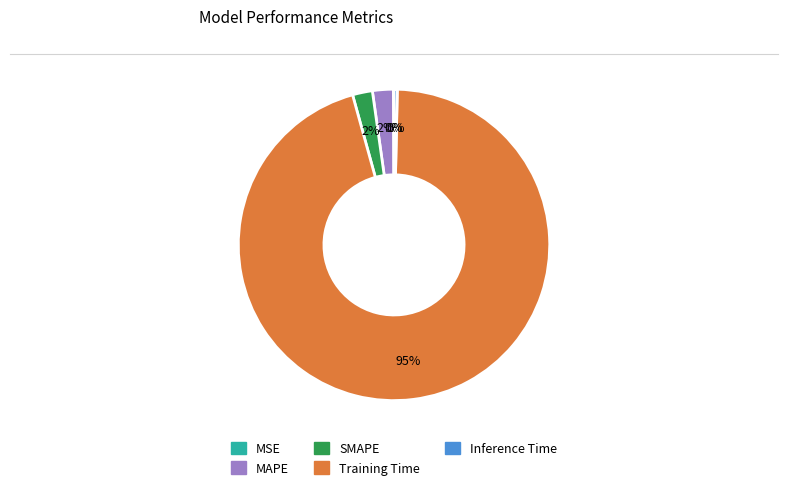

Combined, do MAPE and Training Time account for over 50%?

Yes